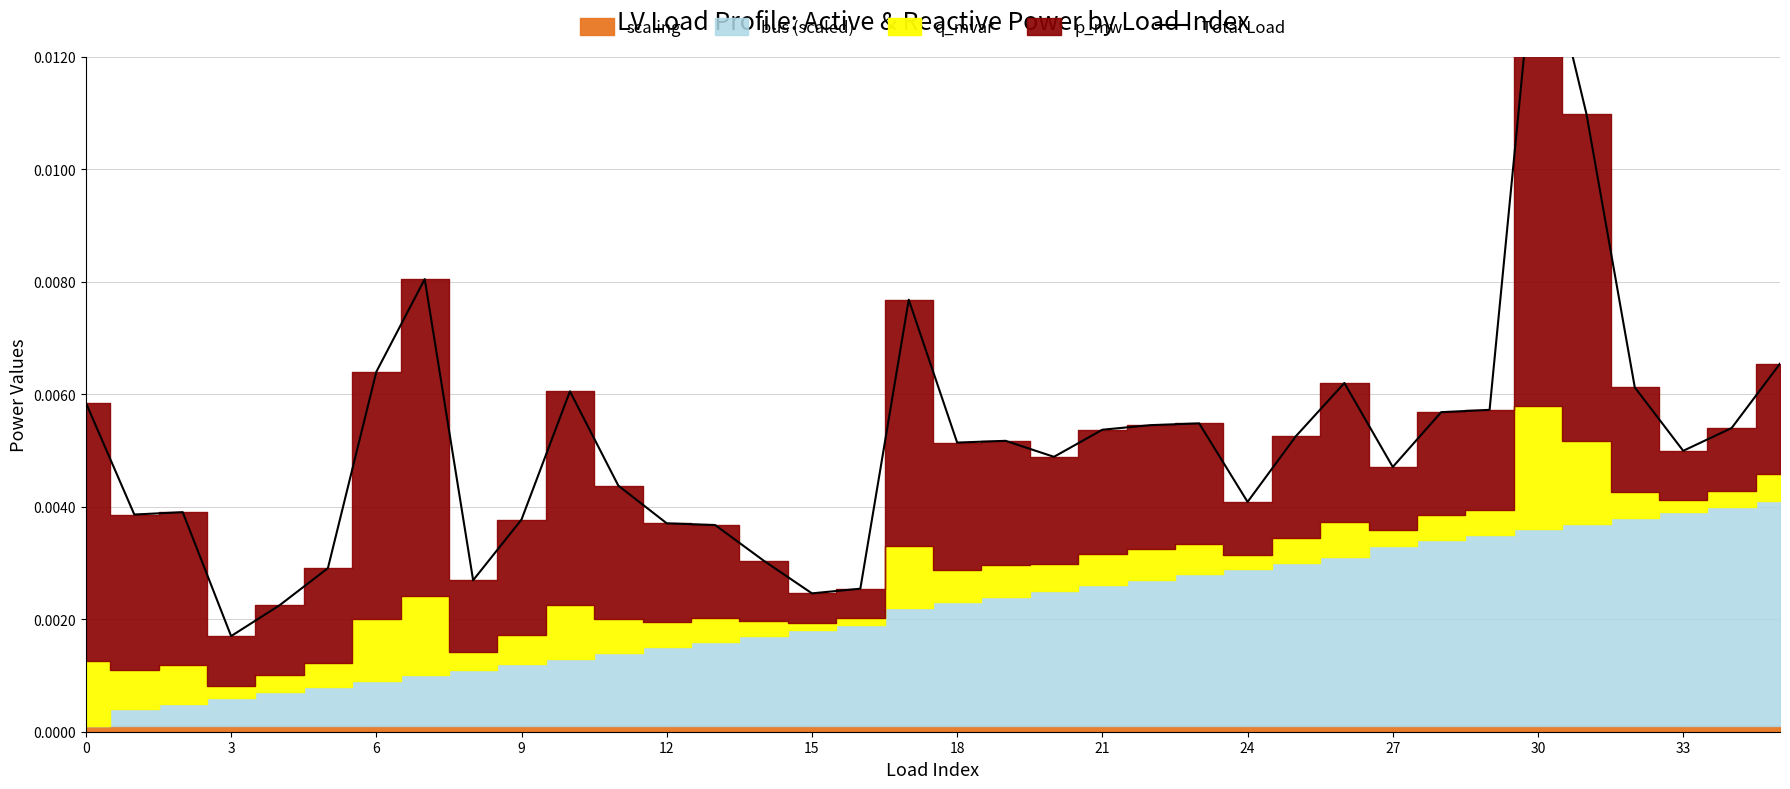

What is the sum of all values?

0.2